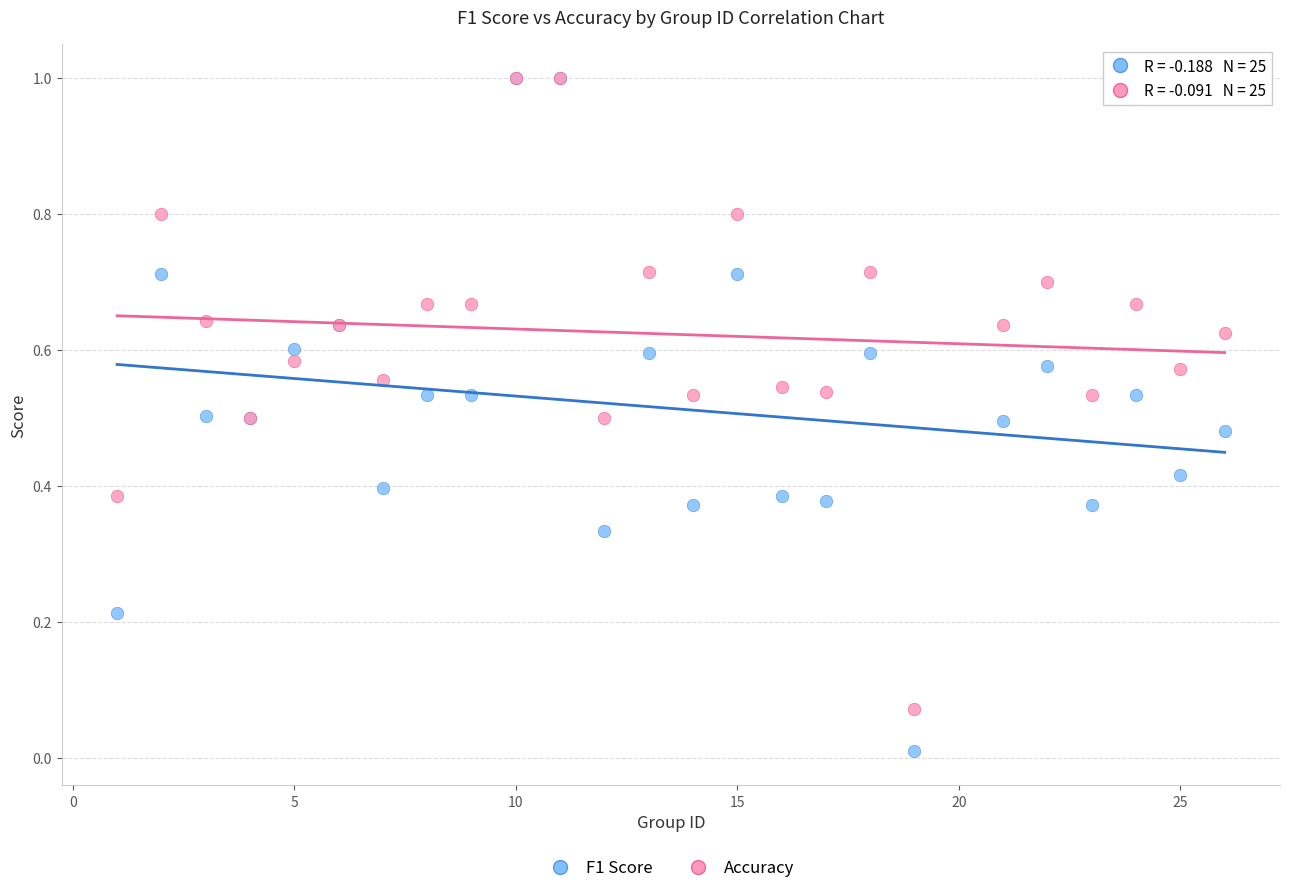

What are all the series names shown in the legend?

F1 Score, Accuracy